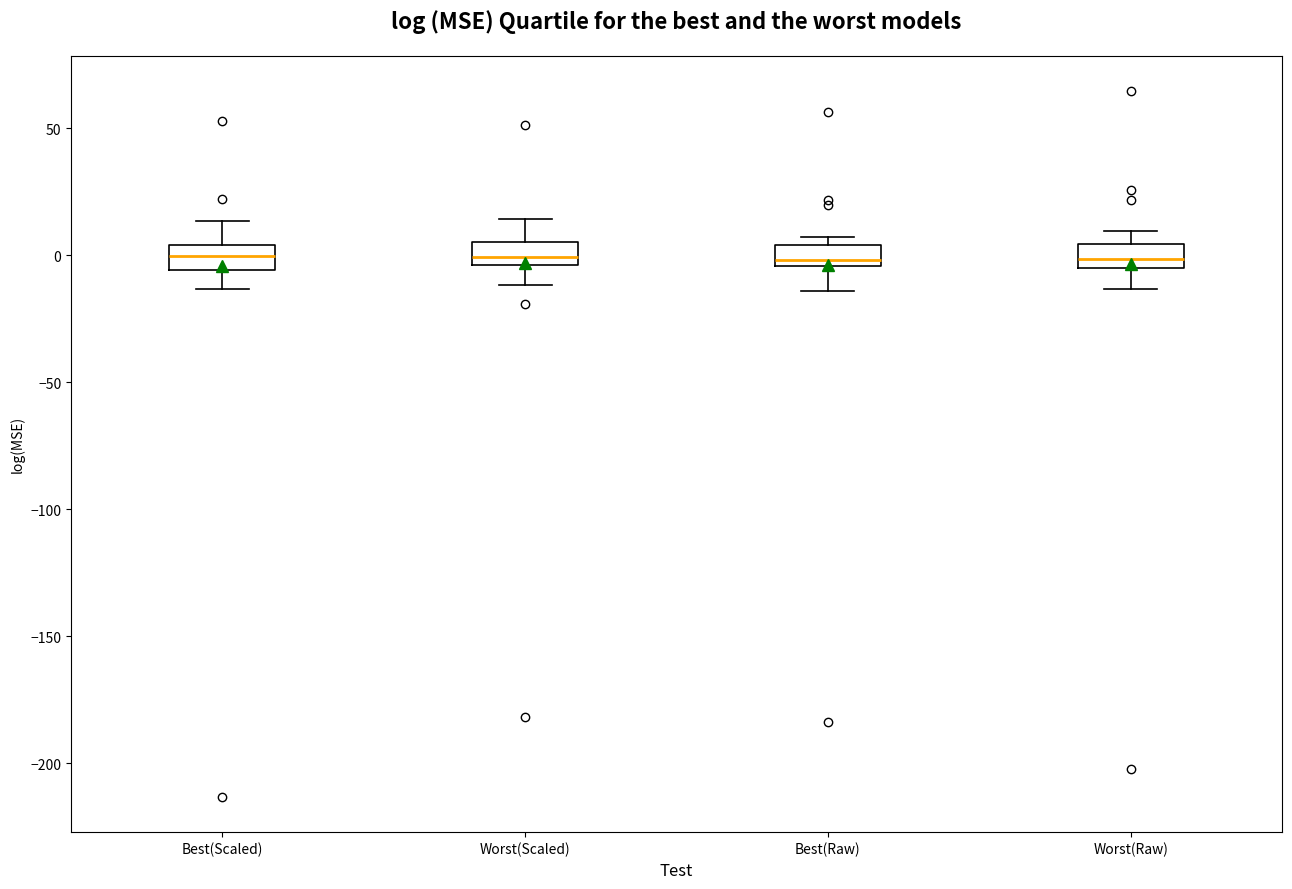

Reading left to right, read every box against the y-axis: the position of its median line, the range the box covers, and the ends of its whiskers. The values are not printed on the chart, so give them approximately, as read against the axis.

Best(Scaled): median 0, box -5 to 5, whiskers -15 to 15
Worst(Scaled): median 0, box -5 to 5, whiskers -10 to 15
Best(Raw): median 0, box -5 to 5, whiskers -15 to 5 (just above the box's upper edge)
Worst(Raw): median 0, box -5 to 5, whiskers -15 to 10